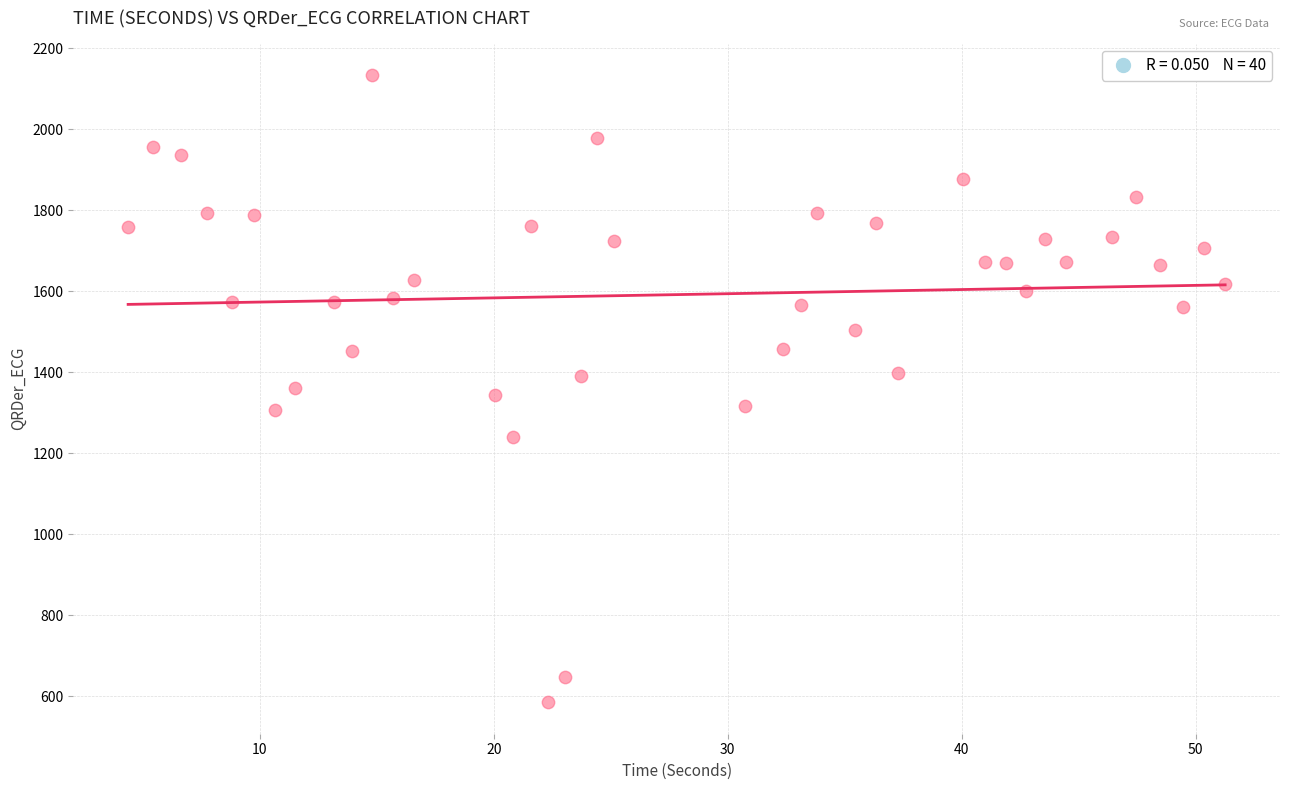

What is the range of Y values (max minus min)?

1549.0